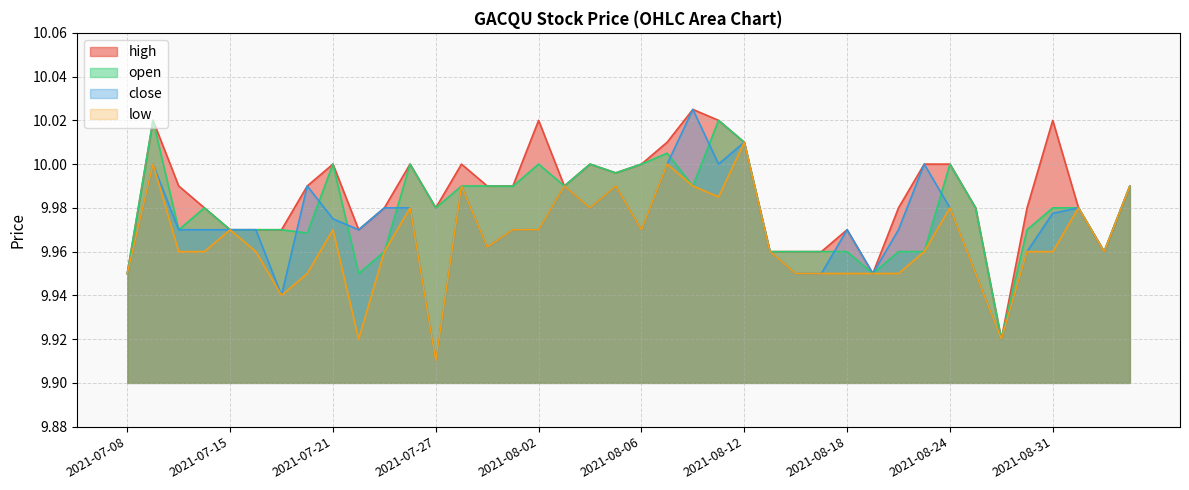

What position from the left is 2021-08-23?

32